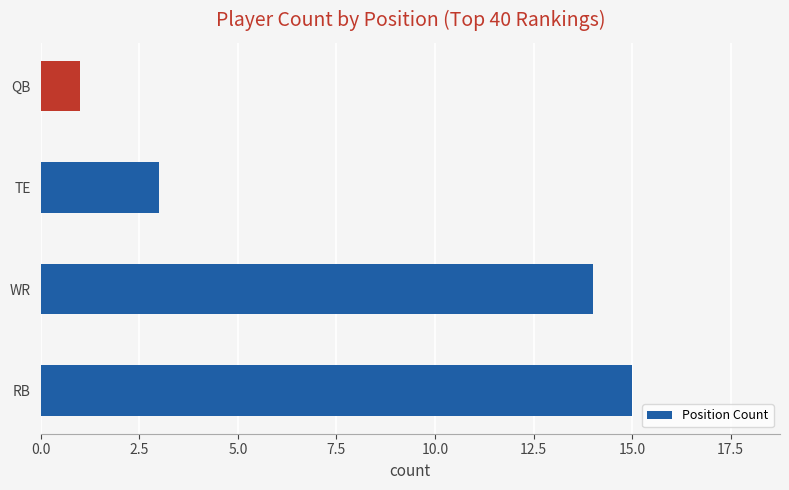

Reading top to bottom, extract all data points from this chart.

1	3	14	15